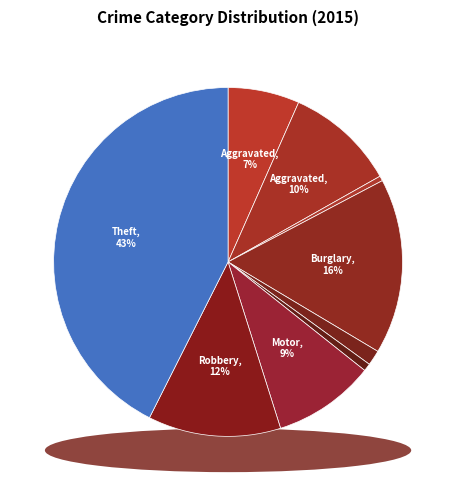

To the nearest percent, what is the average slice percentage?

11%